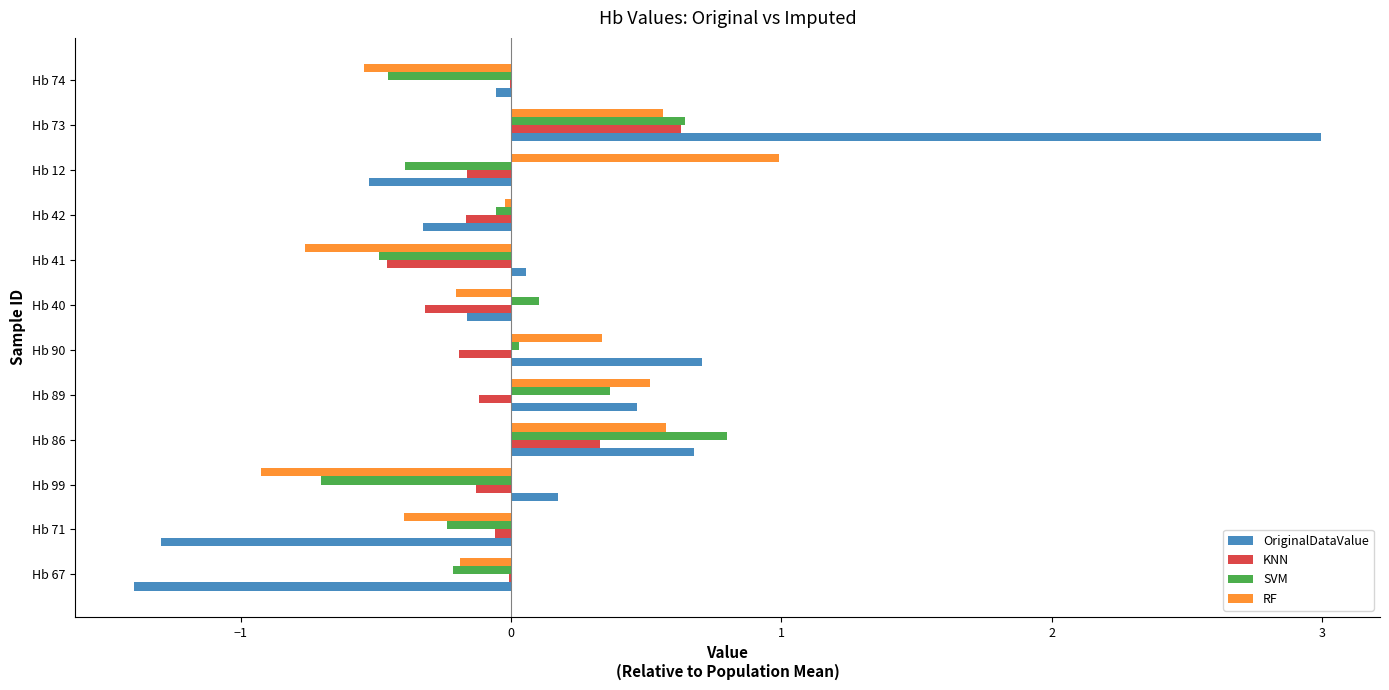

The OriginalDataValue series shows -0.2 at Hb 12. True or false?

False